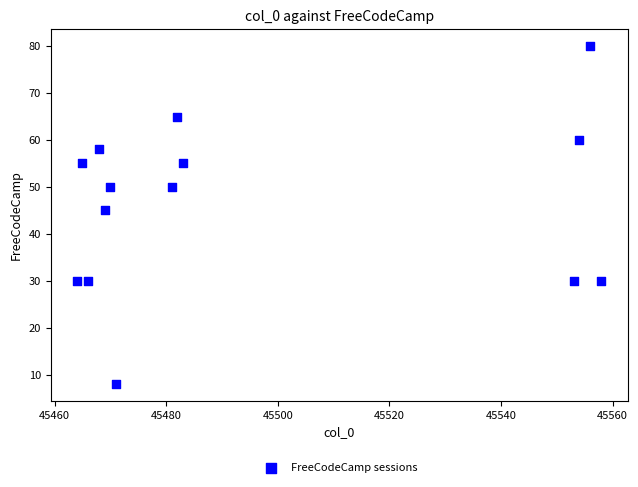

What Y value in the scatter plot is closest to 44?

45